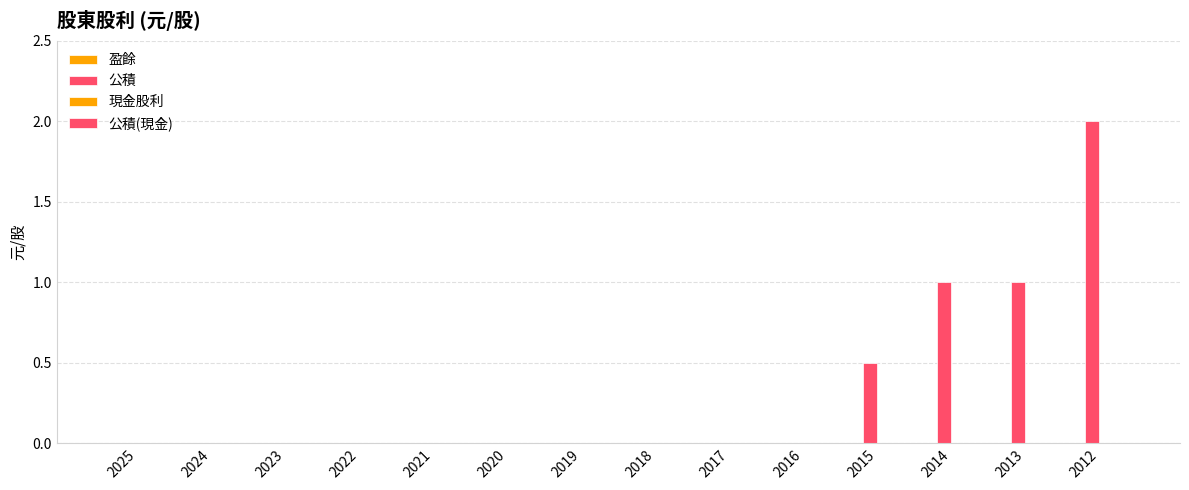

At which category does the chart reach its peak across all series?

2012